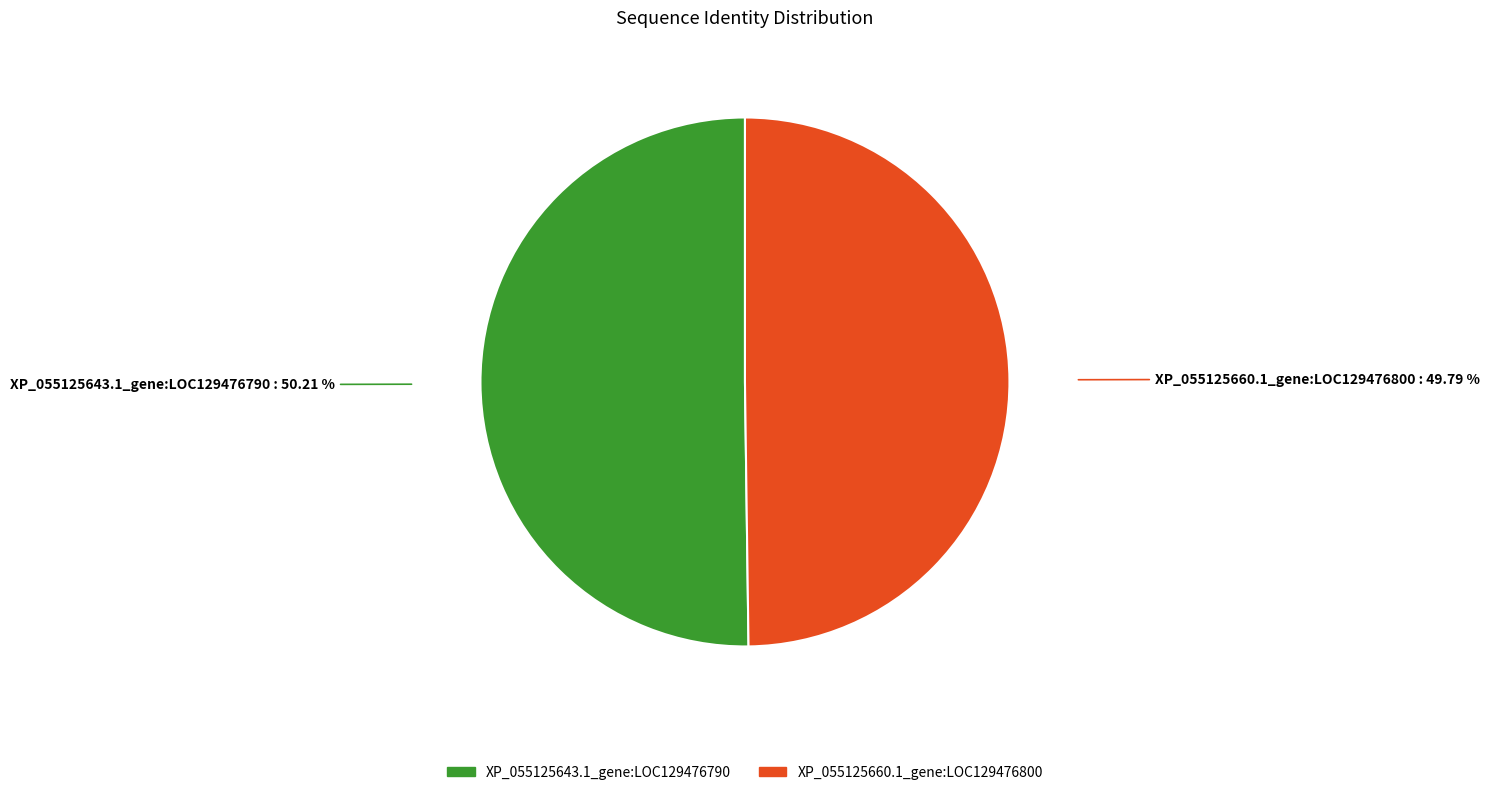

To the nearest percent, what portion does XP_055125660.1_gene:LOC129476800 represent?

50%